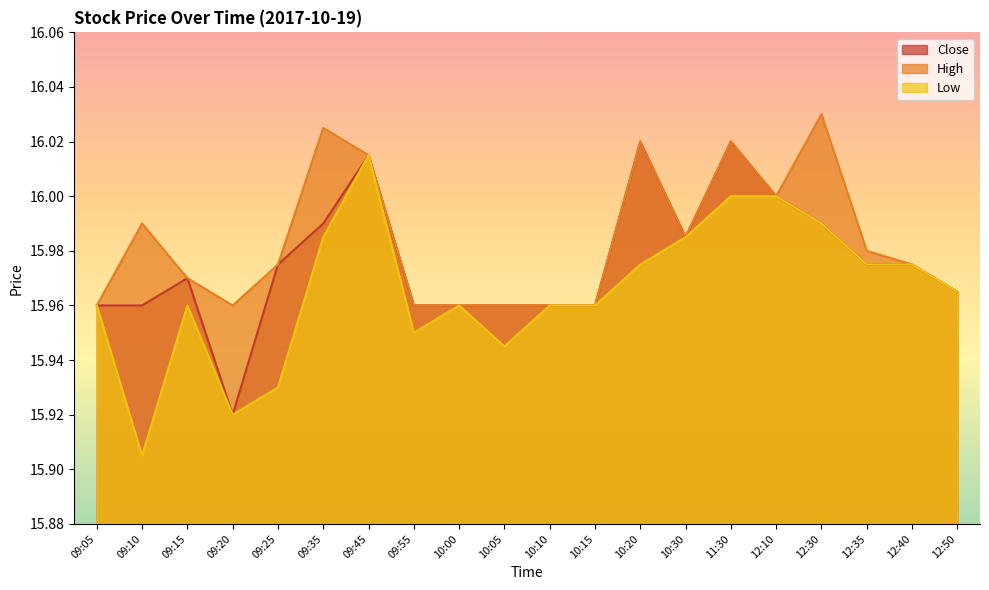

How many lines are shown in the chart?

3